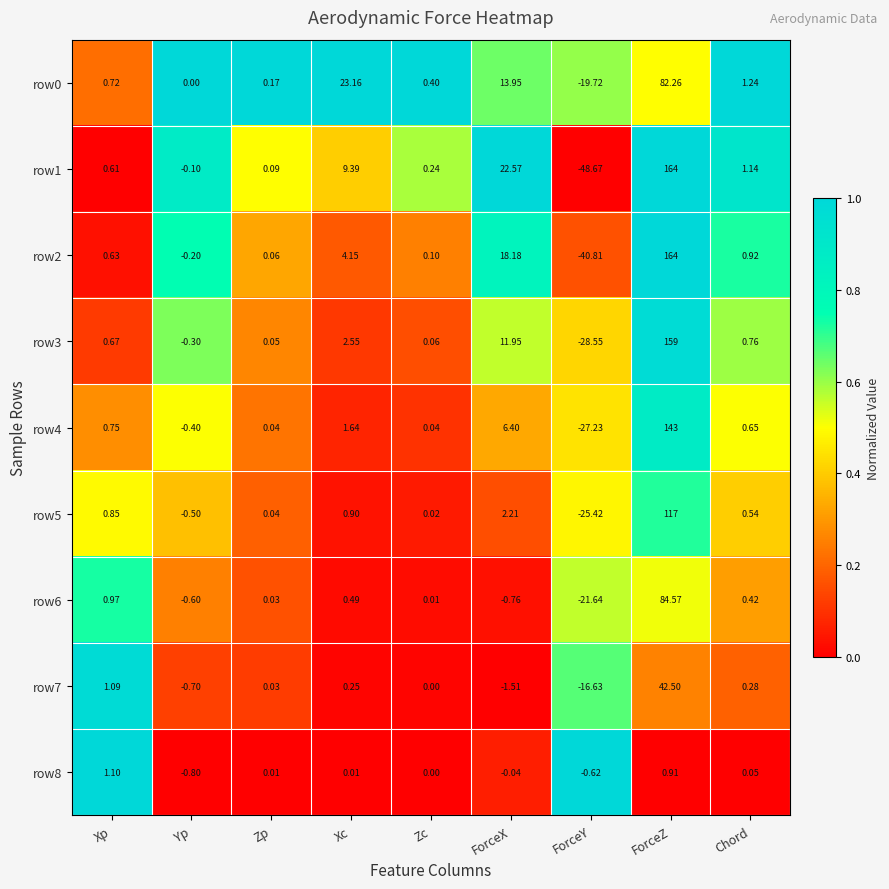

List the labels in order of row2 value, smallest first.

ForceY, Yp, Zp, Zc, Xp, Chord, Xc, ForceX, ForceZ